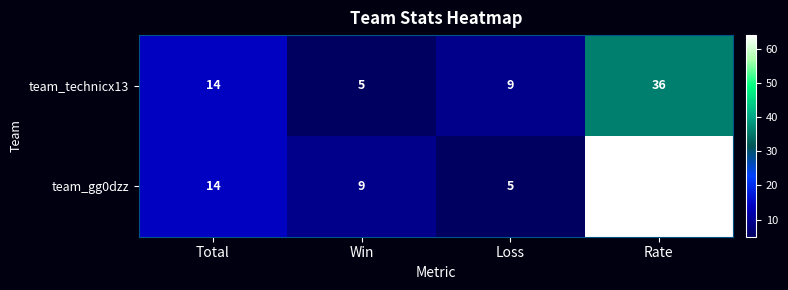

Rank the series by their maximum value, from highest to lowest.

team_gg0dzz, team_technicx13